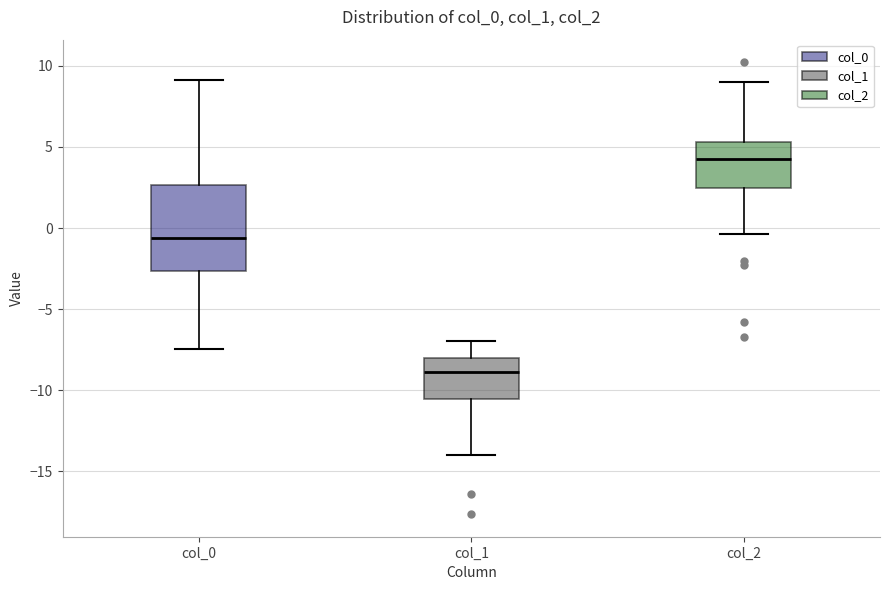

Reading left to right, transcribe this box plot: for each box, give where its median line is, the range the box spans, and where its two whiskers end, as read against the y-axis. The values are not printed on the chart, so give them approximately, as read against the axis.

col_0: median -0.5, box -2.5 to 2.5, whiskers -7.5 to 9.0
col_1: median -9.0, box -10.5 to -8.0, whiskers -14.0 to -7.0
col_2: median 4.5, box 2.5 to 5.5, whiskers -0.5 to 9.0